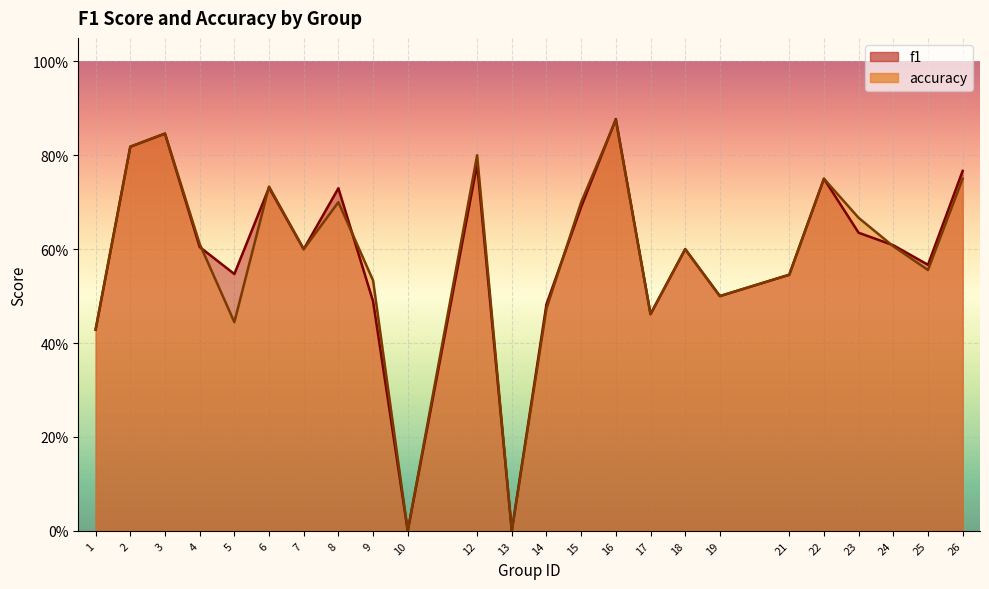

Rank the categories by f1 value from lowest to highest.

10, 13, 1, 17, 14, 9, 19, 21, 5, 25, 7, 18, 4, 24, 23, 15, 8, 6, 22, 26, 12, 2, 3, 16